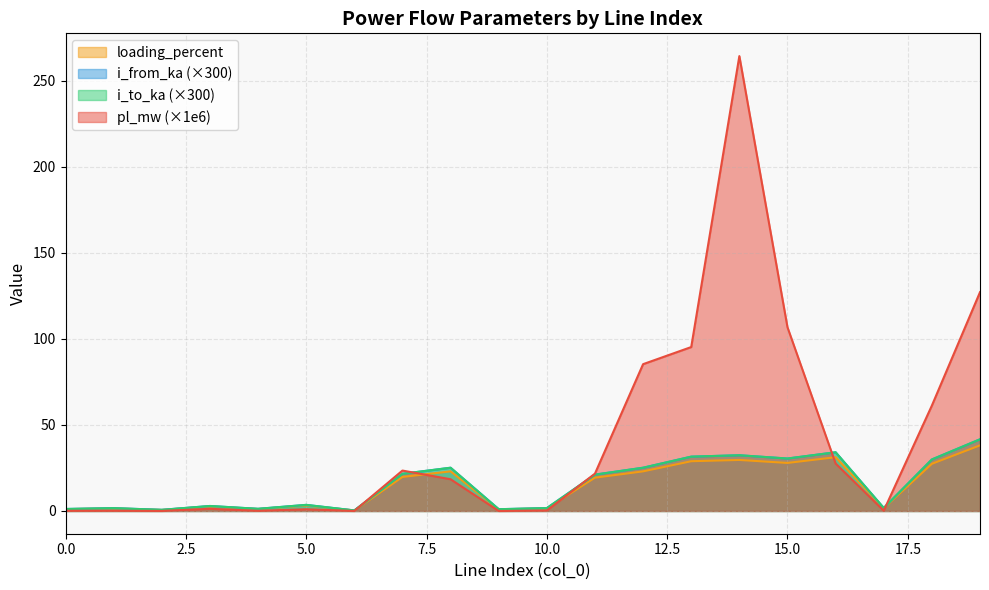

Between 18 and 15, which is larger?

15